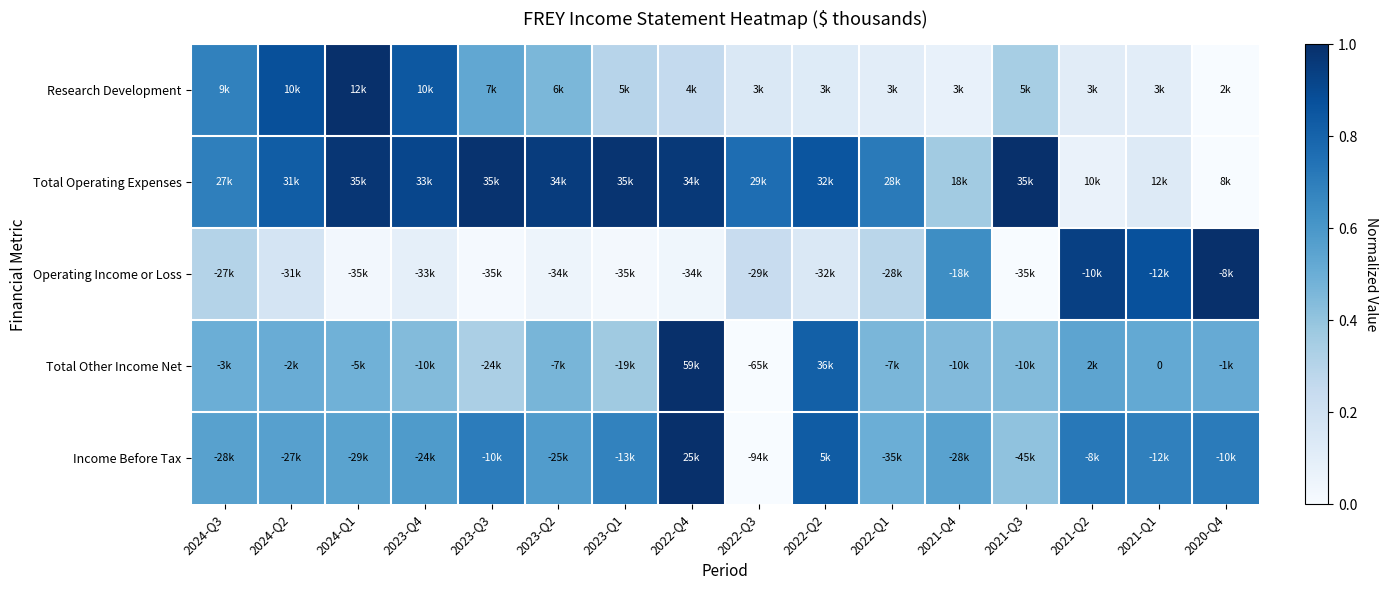

At 2023-Q4, list the series in order from smallest to largest.

Operating Income or Loss, Total Other Income Net, Income Before Tax, Research Development, Total Operating Expenses